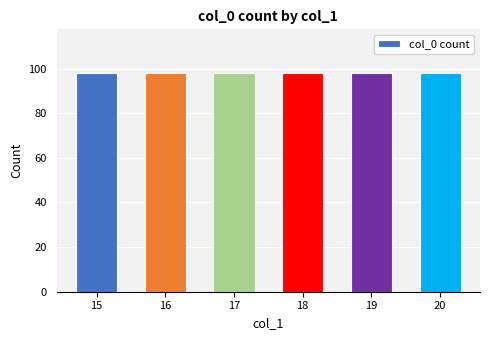

The value at 19 is 111. True or false?

False